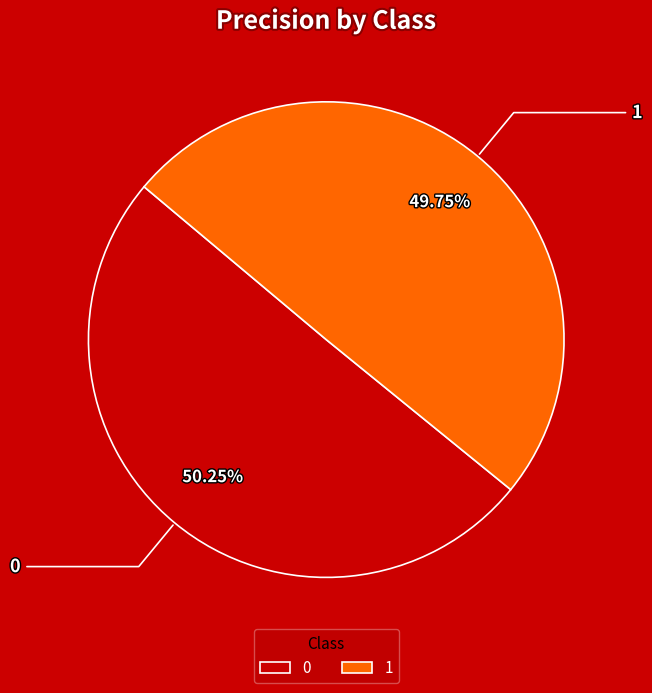

How much of the chart is everything except 0?

49.8%